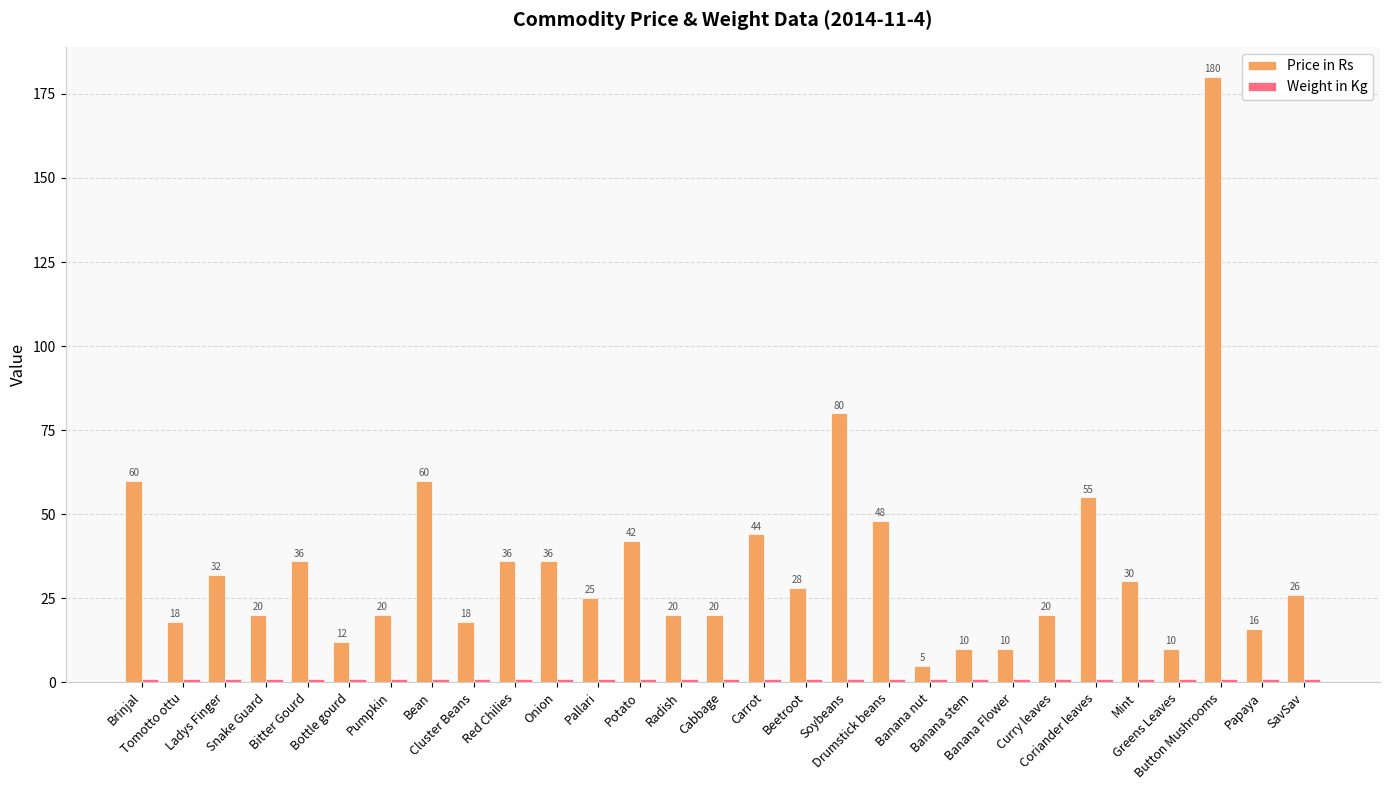

What is the label of the 2nd bar from the right?

Papaya